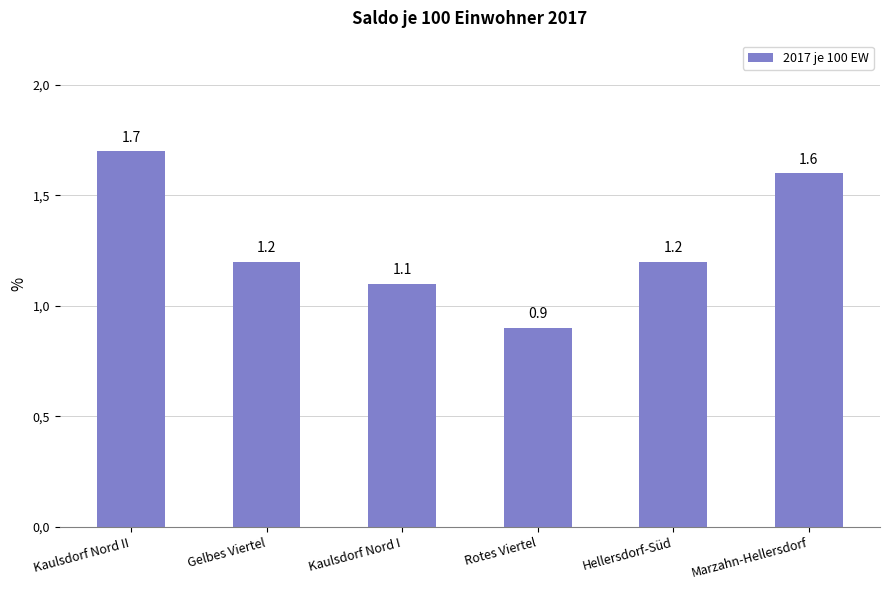

Which category has the lowest value across all series?

Rotes Viertel